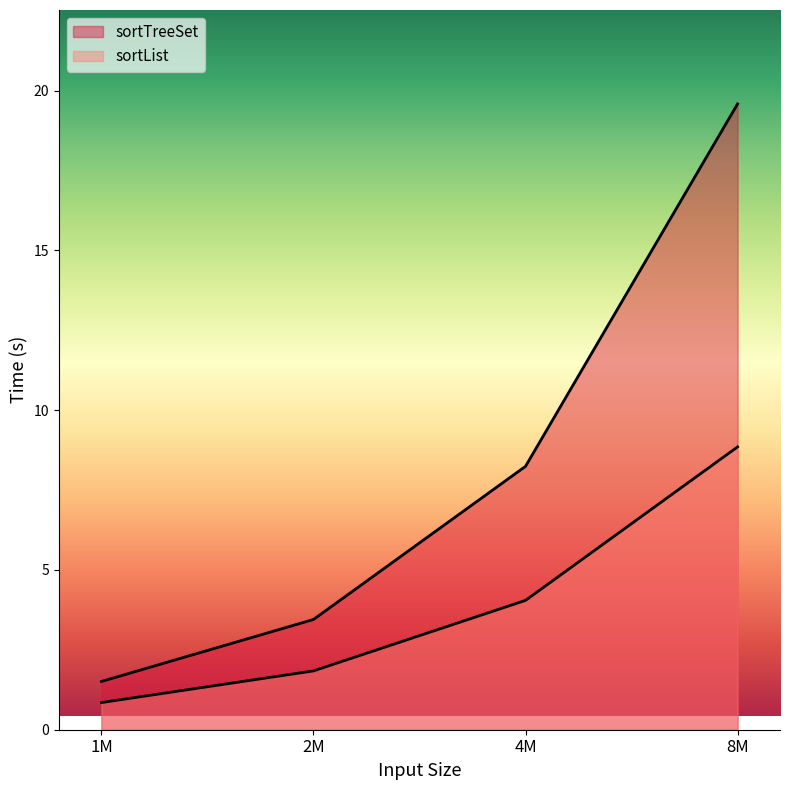

True or false: sortList has a value of 4.0 at 4M.

True